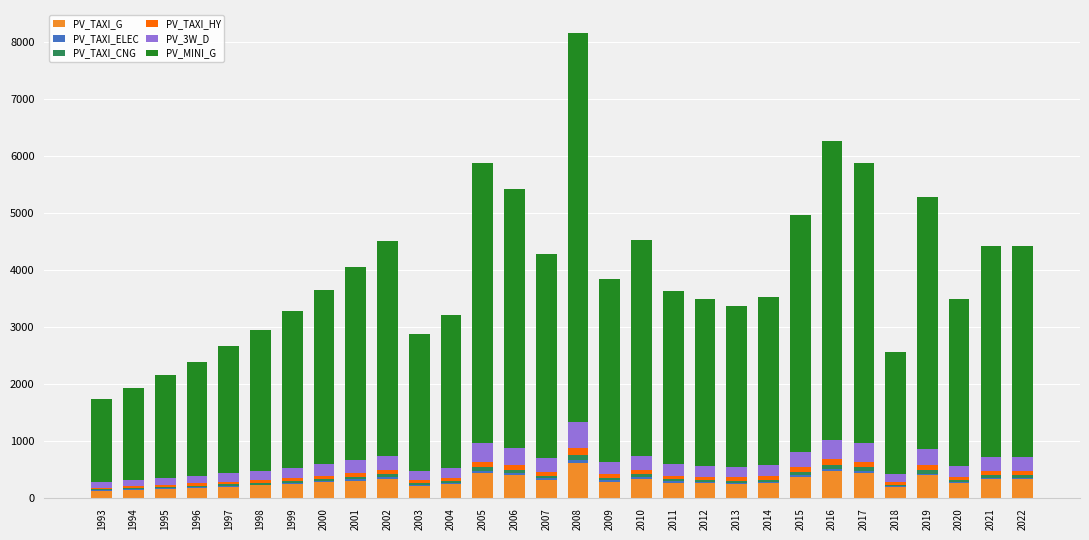

At which category is the sum across all series the highest?

2008